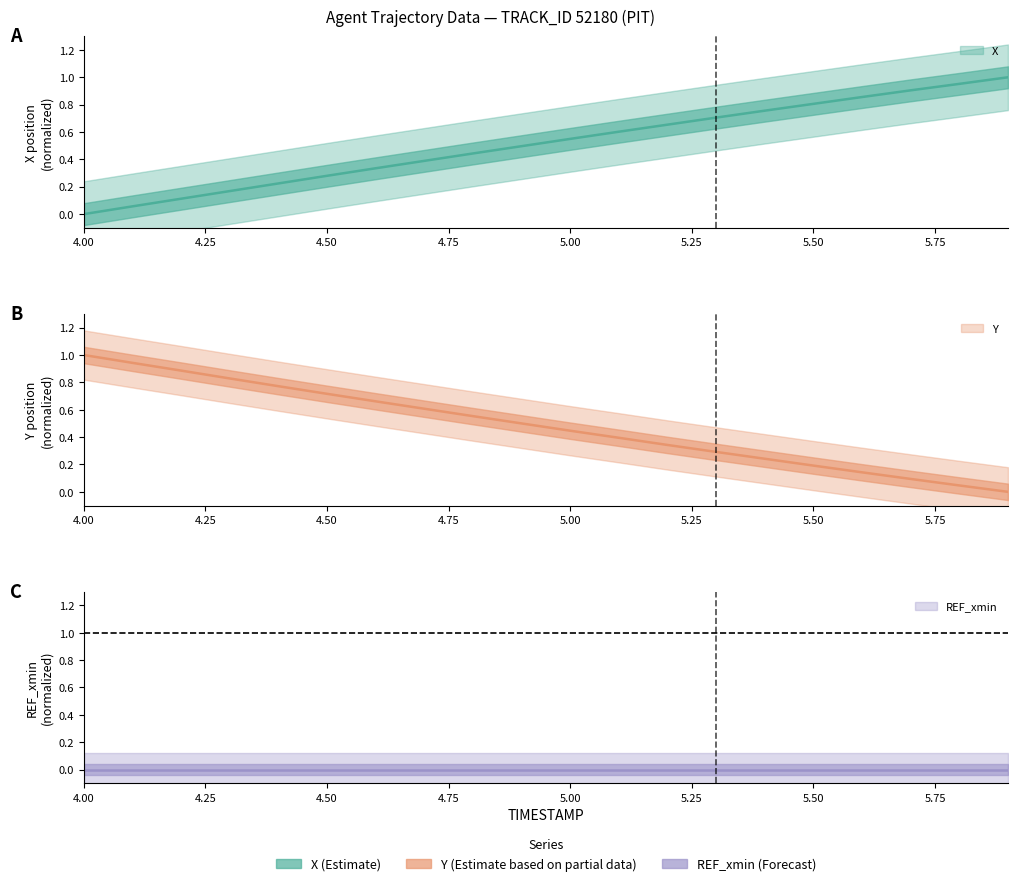

True or false: Y has more than 2 points higher than both neighbors.

False